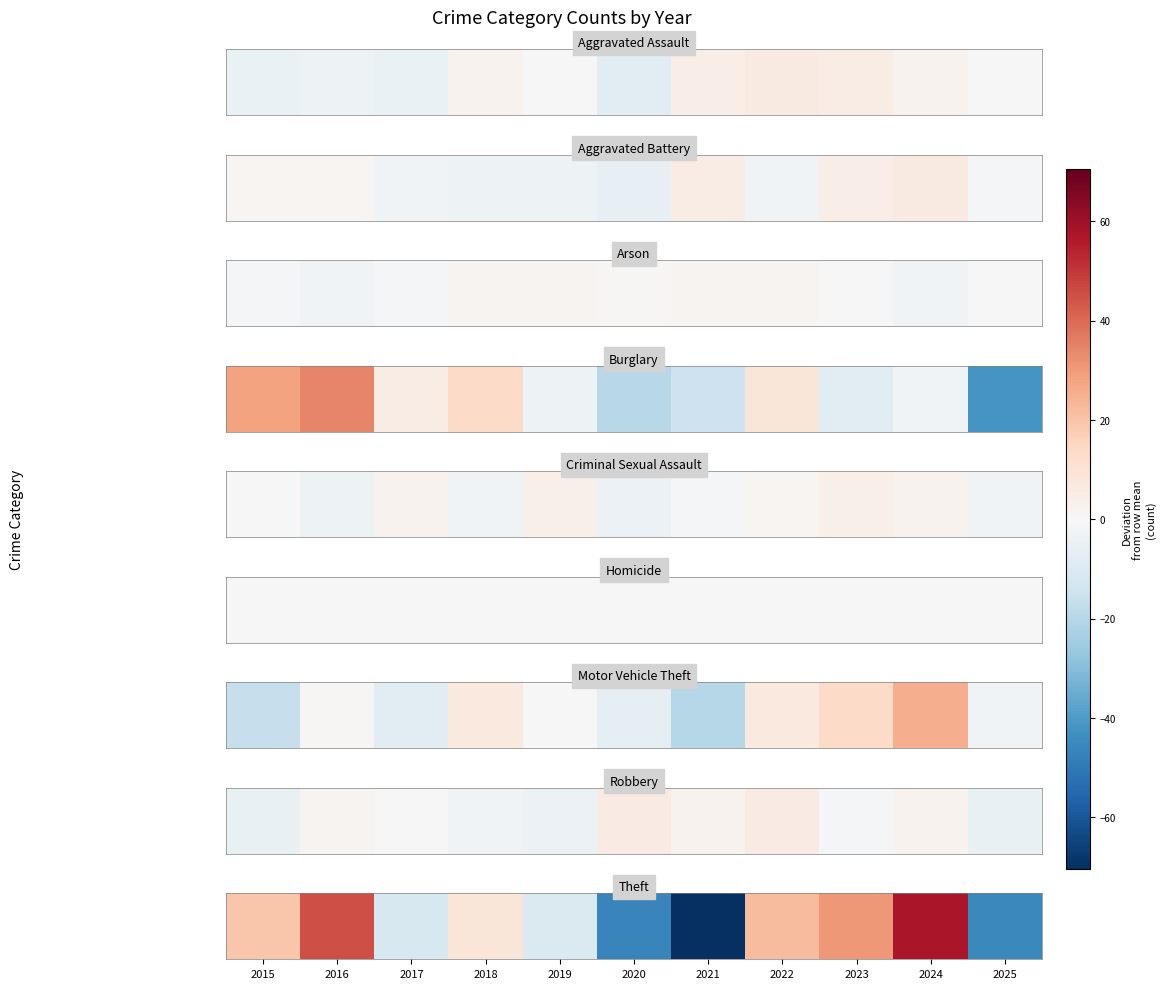

What is the change in value from 2017 to 2019?

+1.0